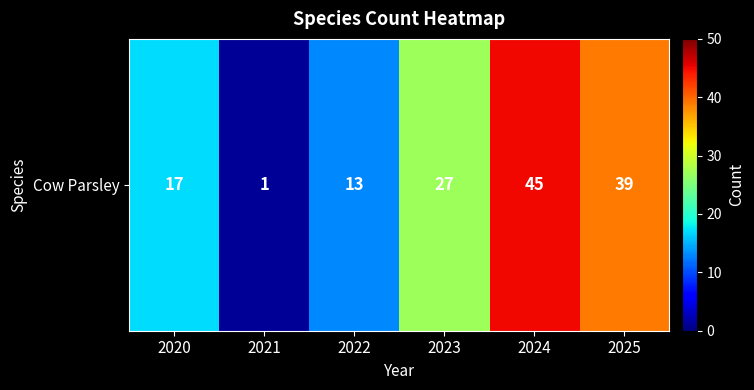

Reading left to right, what are all the values shown in this chart?

17	1	13	27	45	39